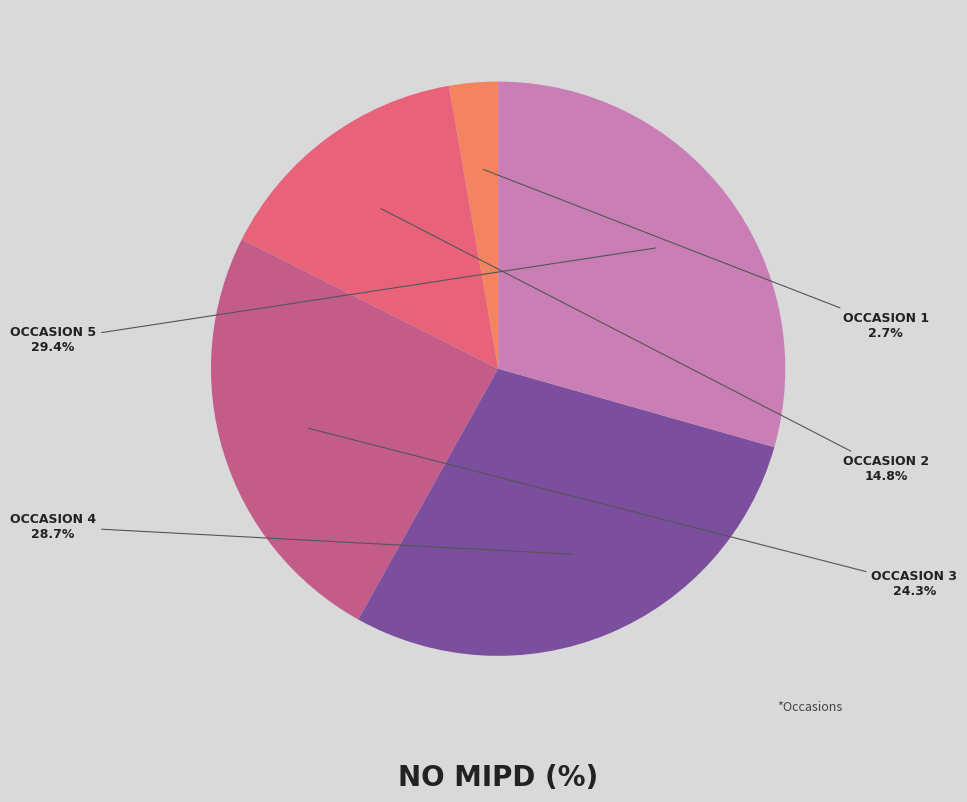

Is there any slice that represents more than half of the pie?

No